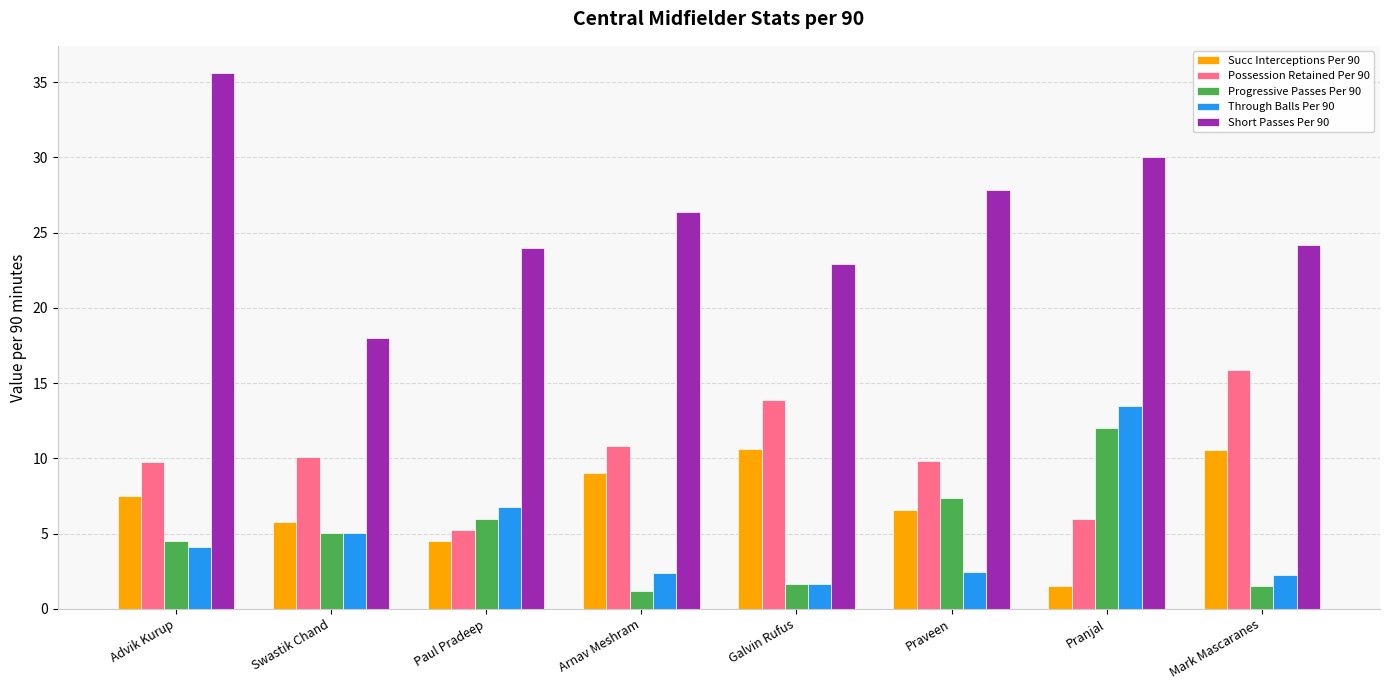

How many categories are shown in the chart?

8